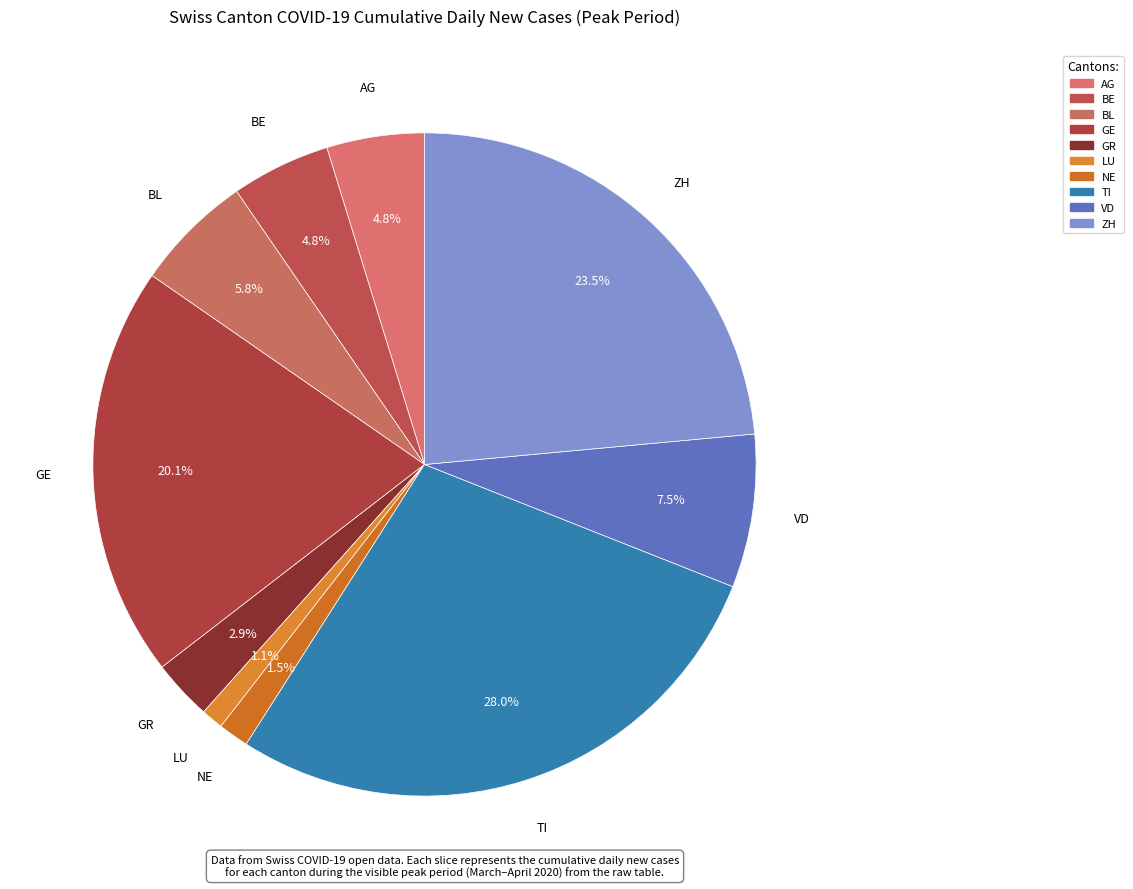

Does any single category account for the majority?

No